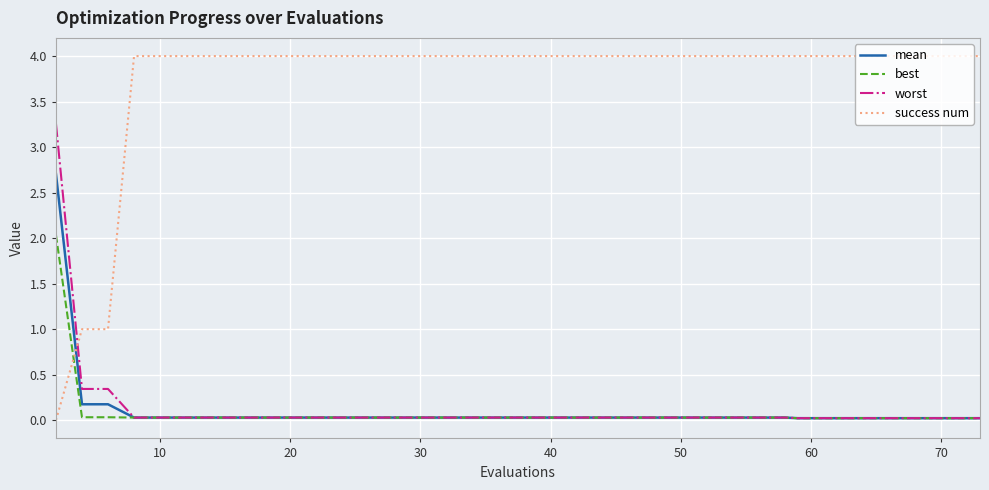

After their last crossing, which series has the higher values: success num or best?

success num